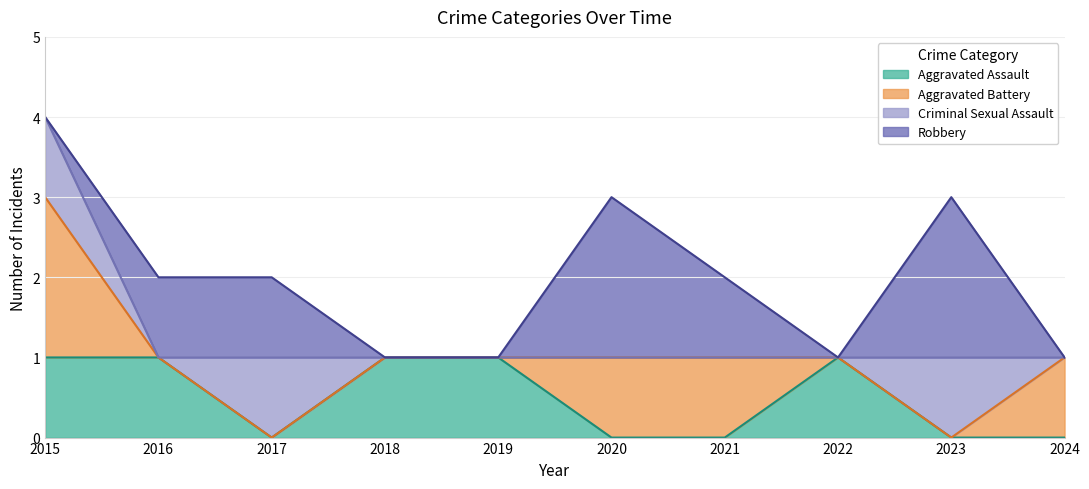

The Criminal Sexual Assault series shows 0 at 2024. True or false?

True